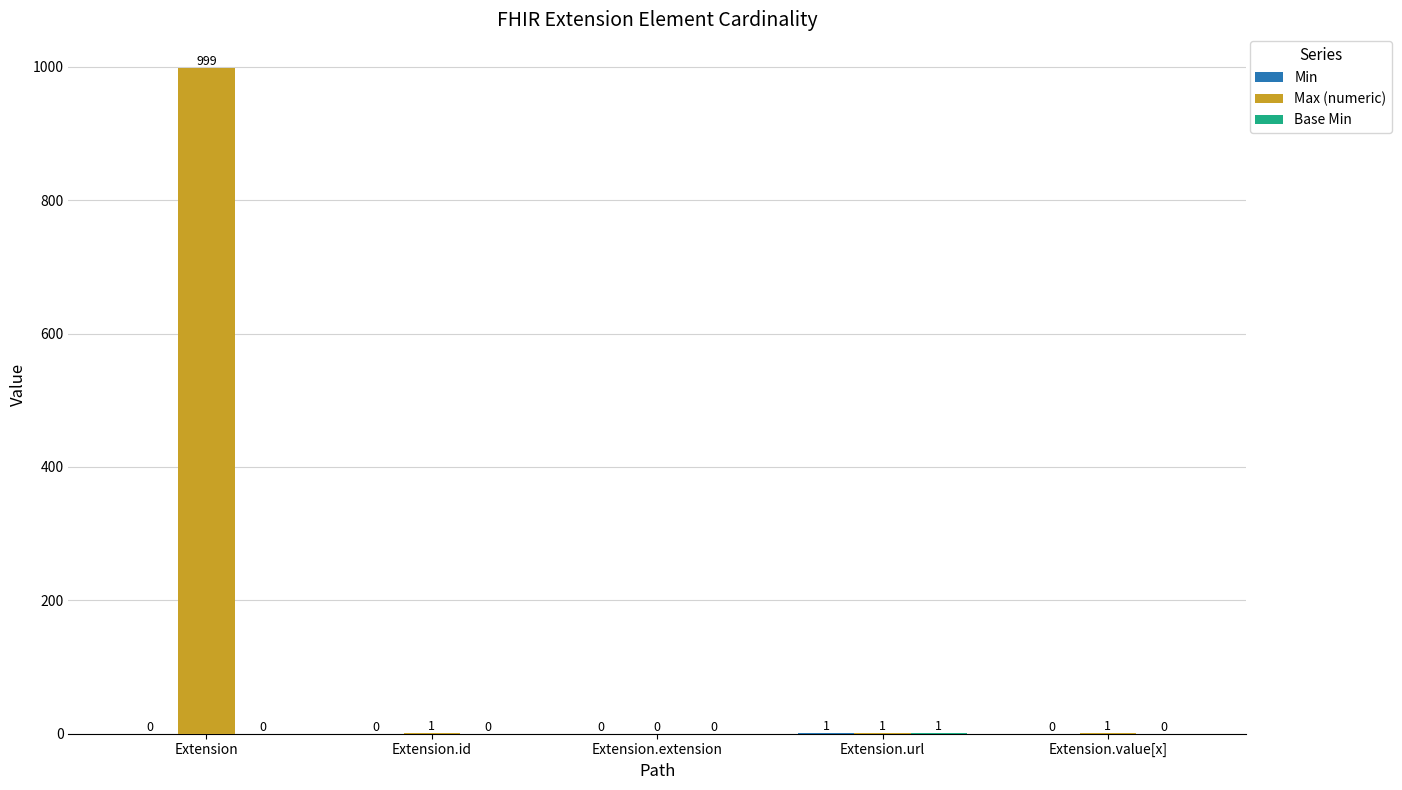

At which label does Max (numeric) first exceed 1?

Extension